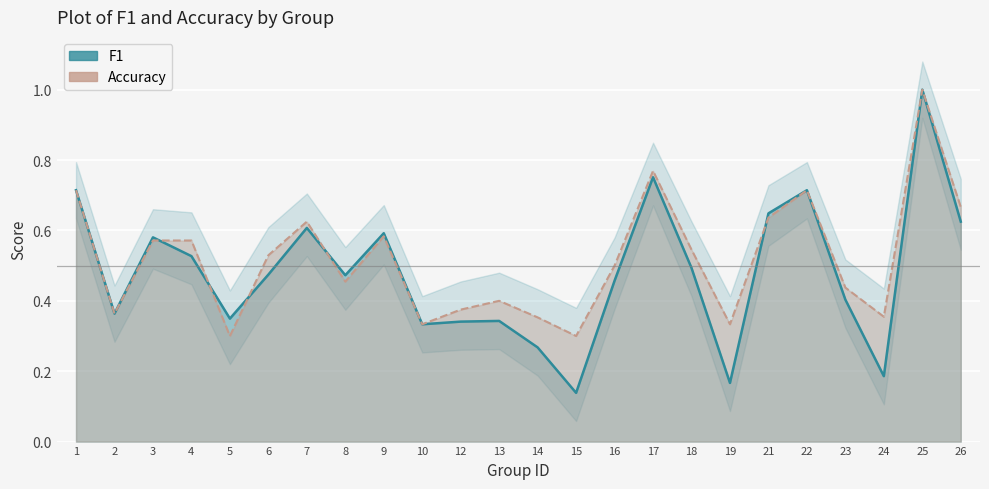

Between 22 and 6, which is larger?

22